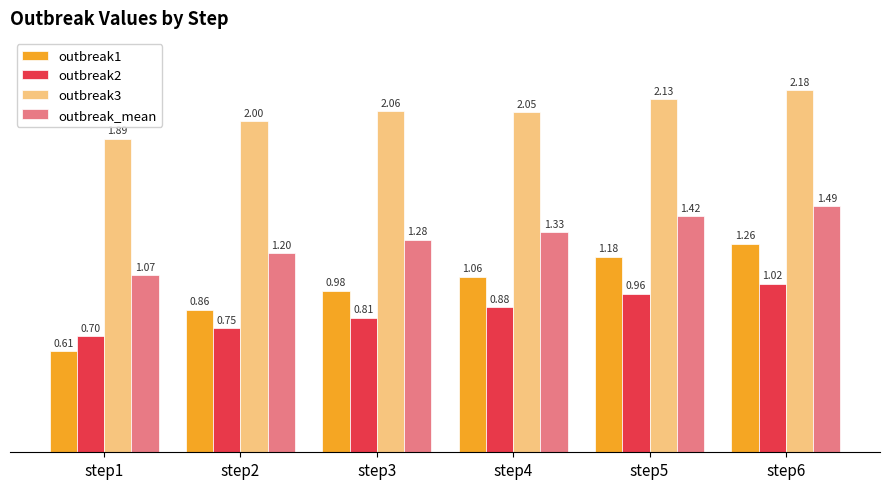

At which category is the sum across all series the highest?

step6